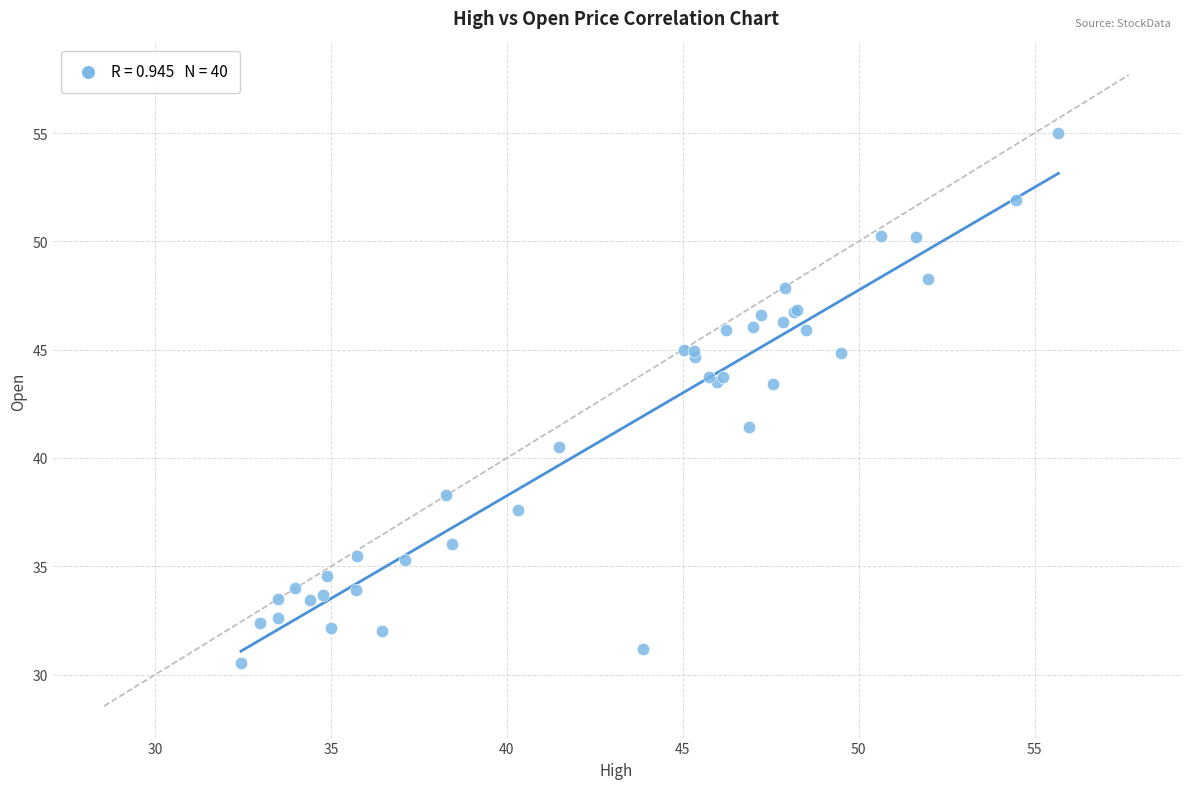

What Y value in the scatter plot is closest to 42?

41.5